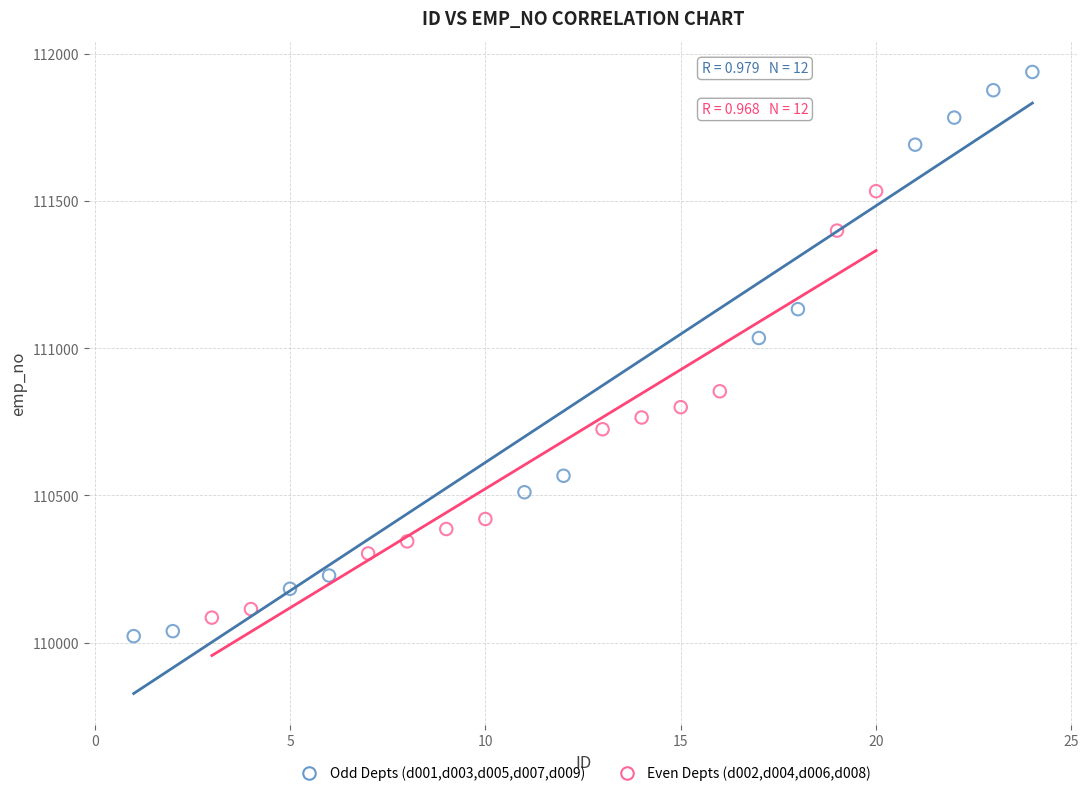

Which series has the largest Y range (max minus min)?

Odd Depts (d001,d003,d005,d007,d009)